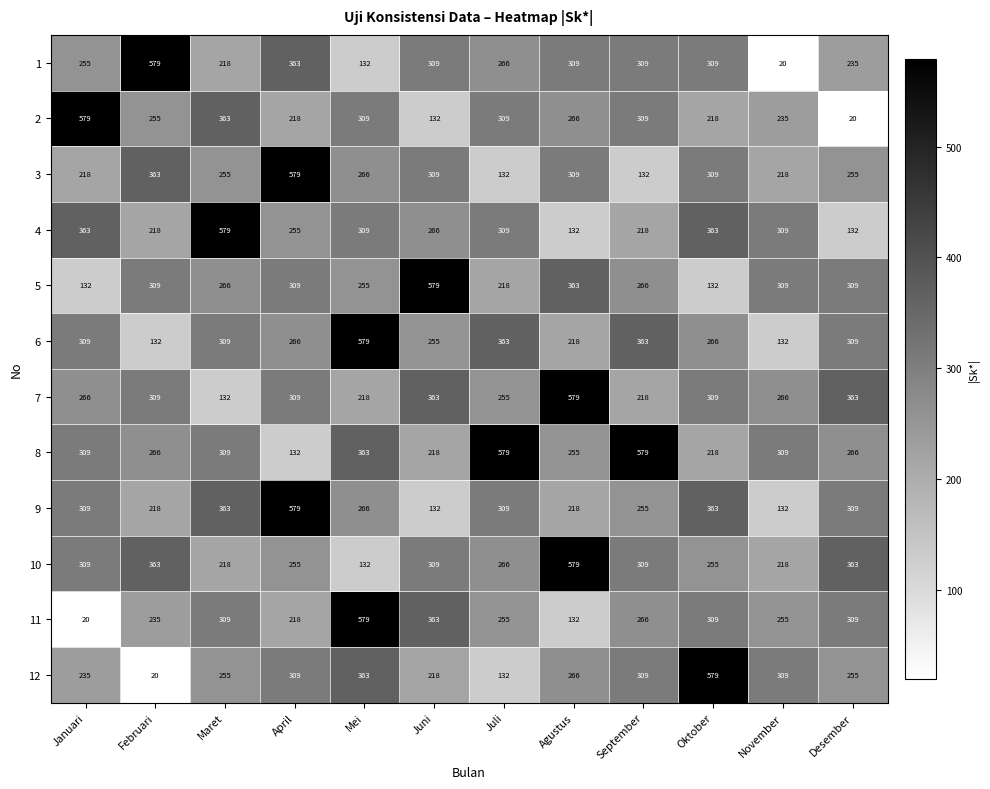

What is the sum of all 4 values?

3453